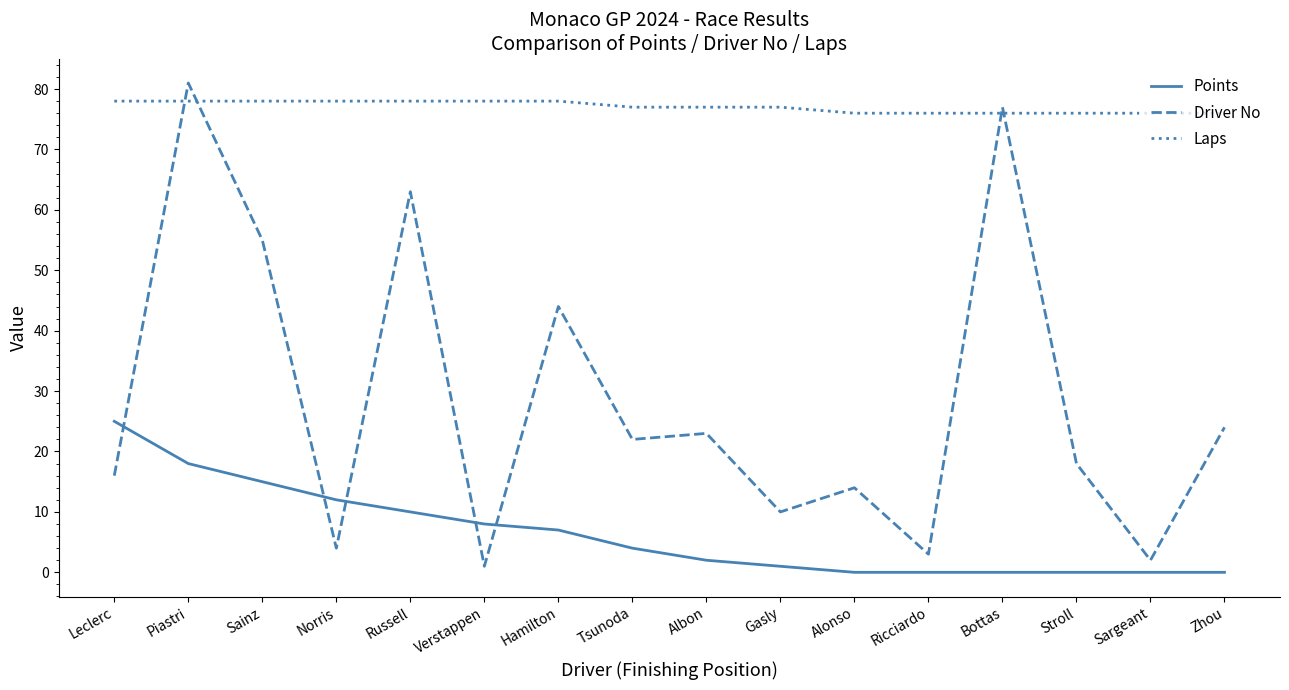

Between Bottas and Zhou, which series saw the biggest shift?

Driver No